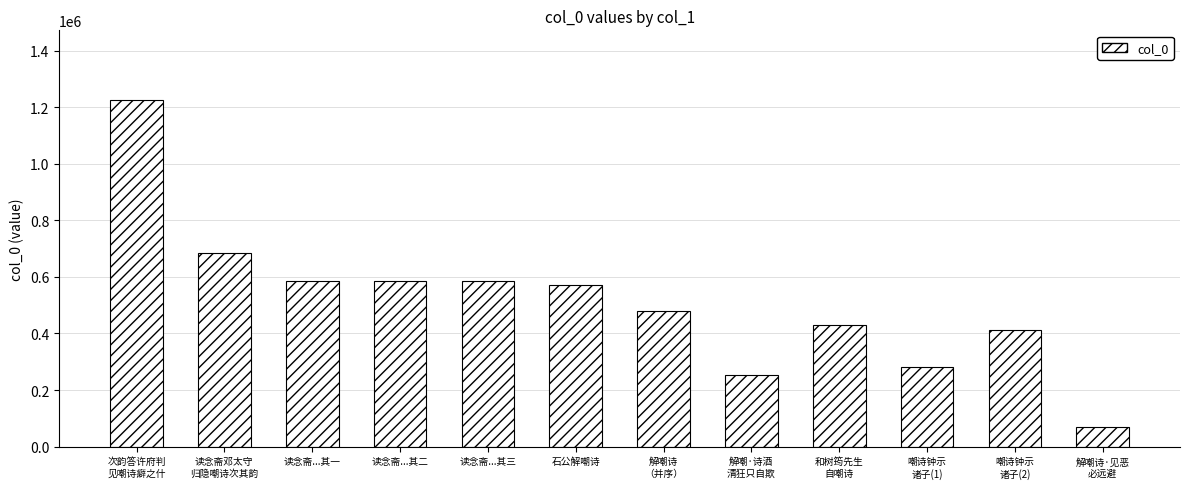

The value at 读念斋...其三 is 586396. True or false?

True